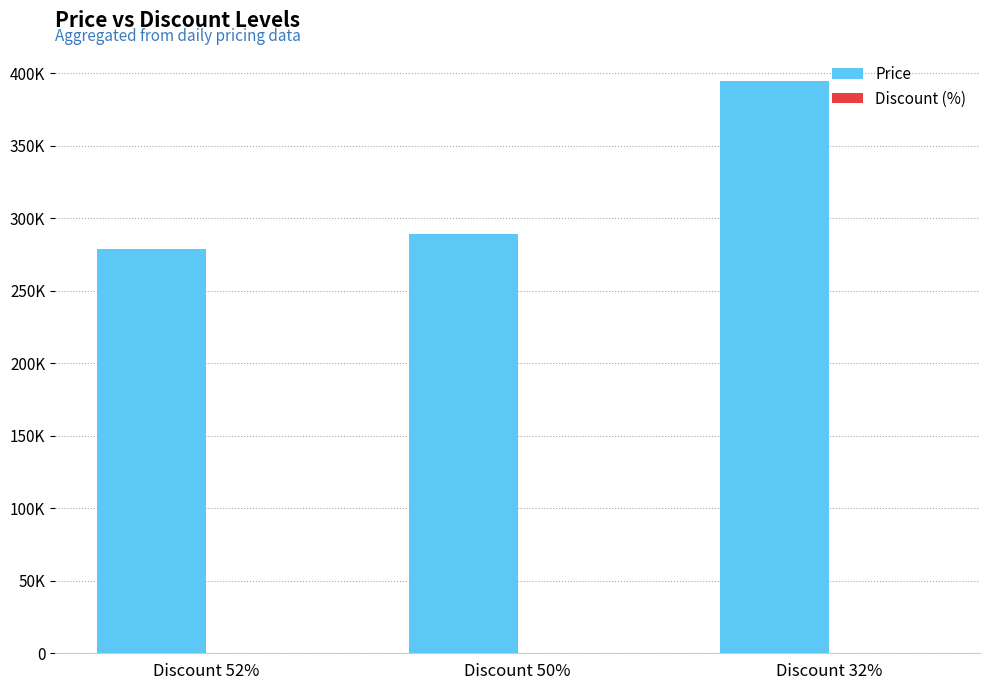

What is the sum of the Price values at Discount 32% and Discount 50%?

684000